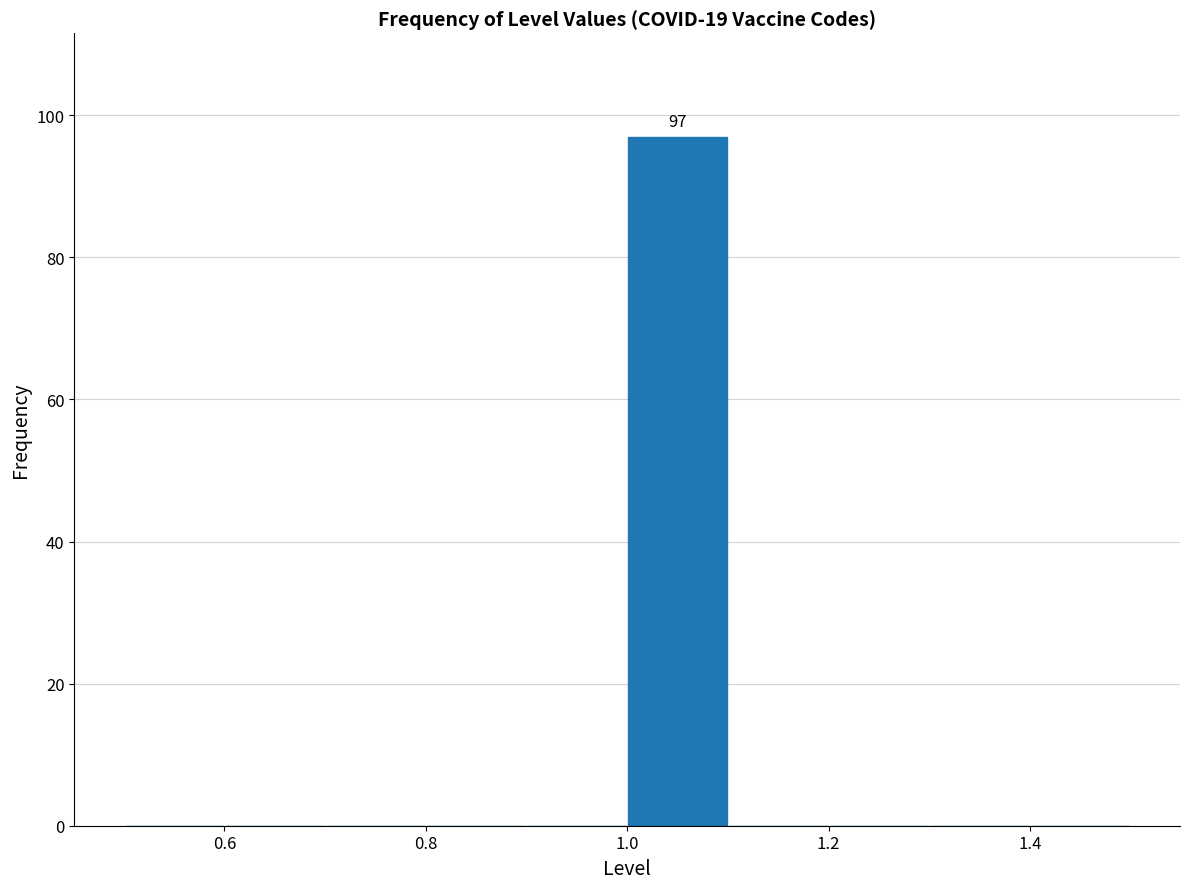

Over which range of the x-axis is the bar tallest?

1.0 to 1.1